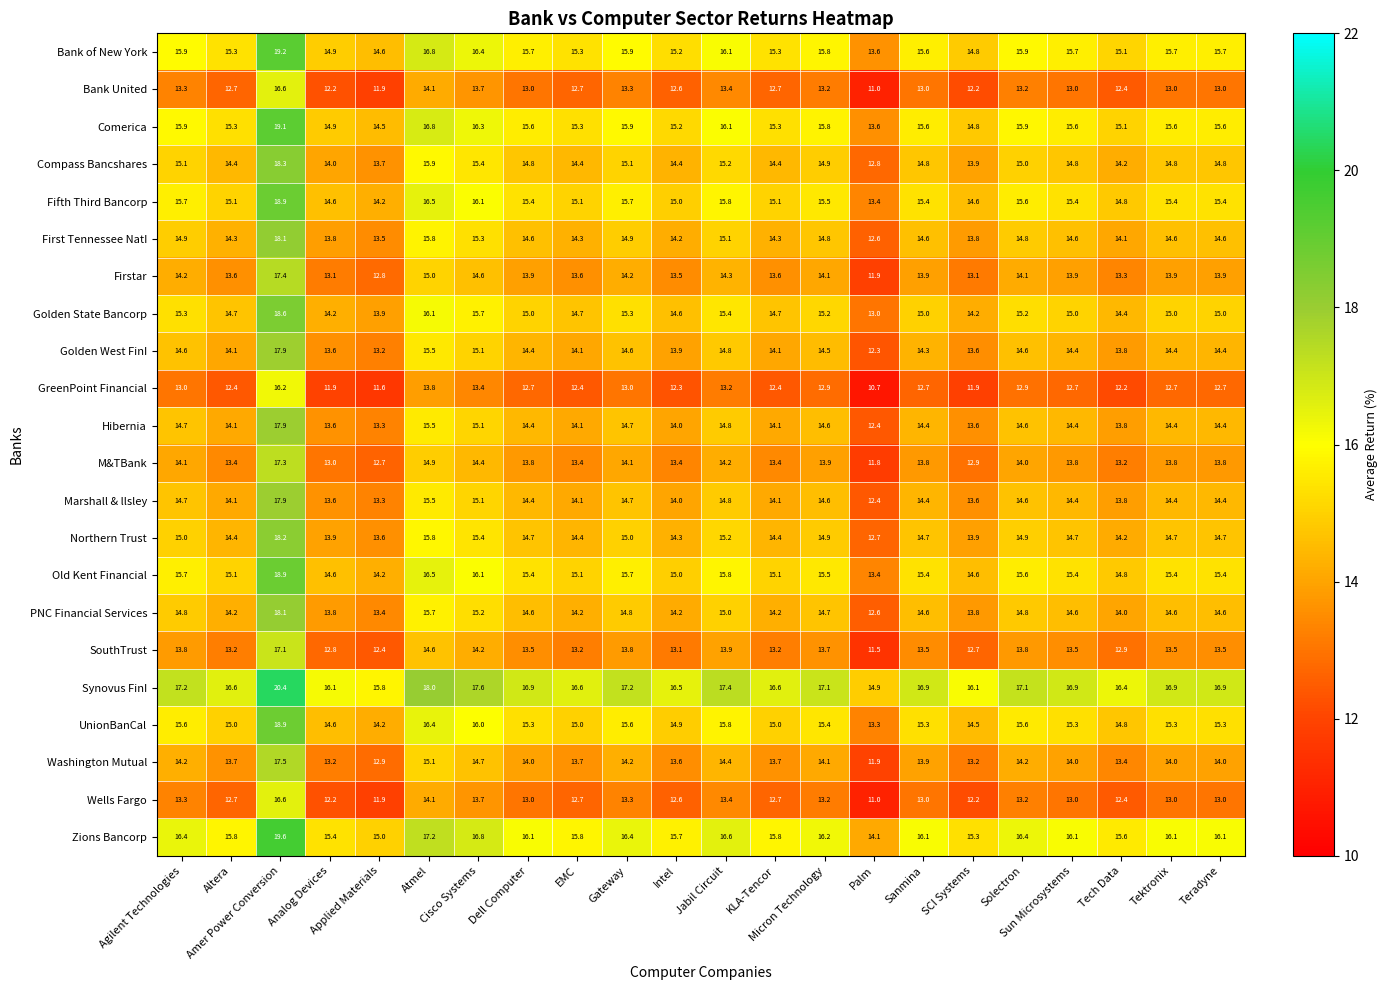

What is the difference between the maximum and minimum values in the Washington Mutual series?

5.6